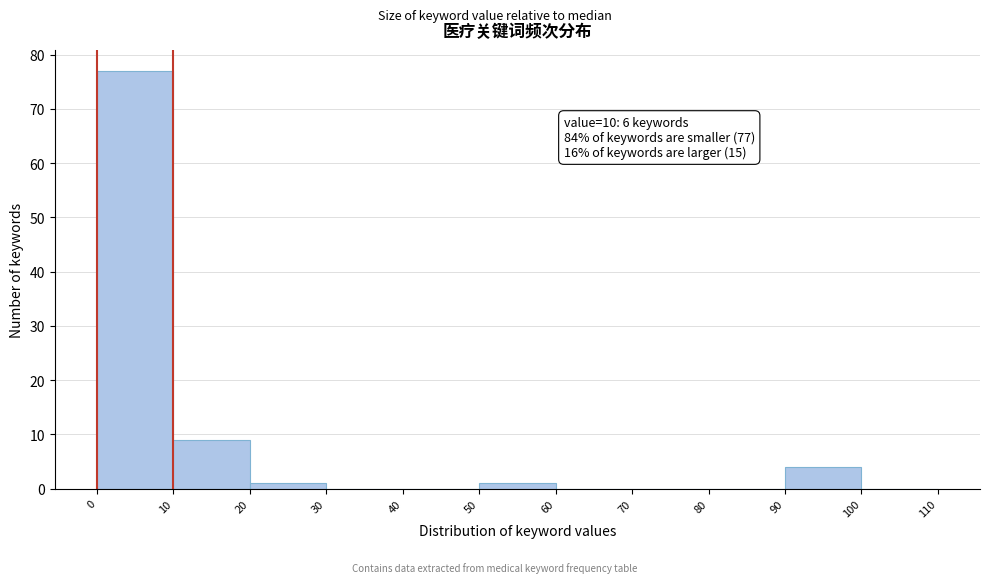

Which range on the x-axis has the tallest bar?

0 to 10